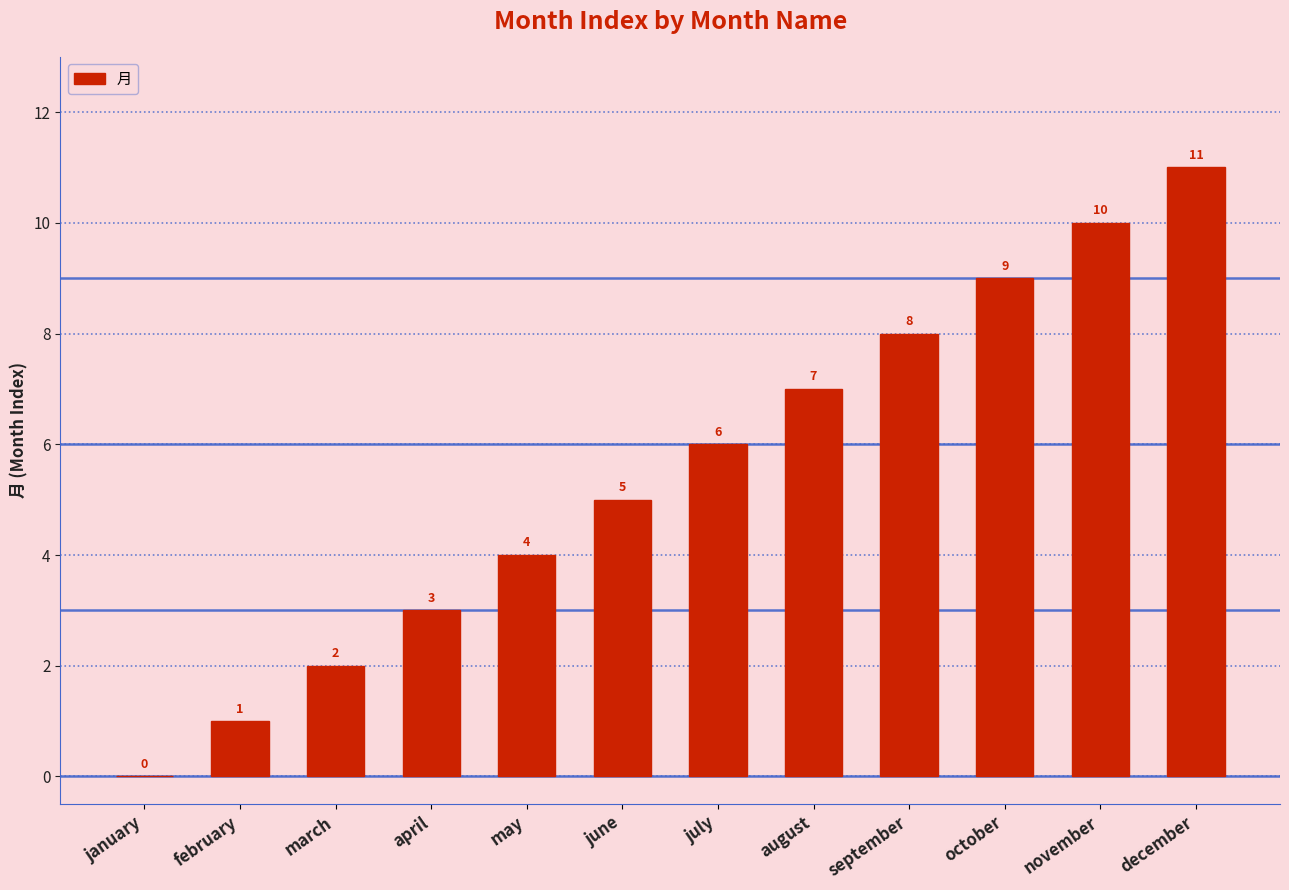

What is the sum of the values at october and april?

12